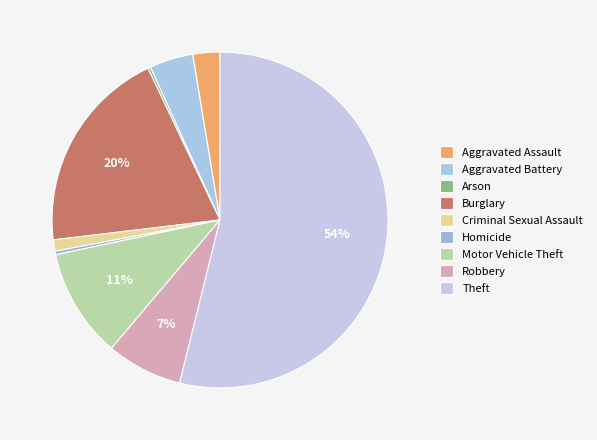

Rank the categories by value from lowest to highest.

Arson, Homicide, Criminal Sexual Assault, Aggravated Assault, Aggravated Battery, Robbery, Motor Vehicle Theft, Burglary, Theft